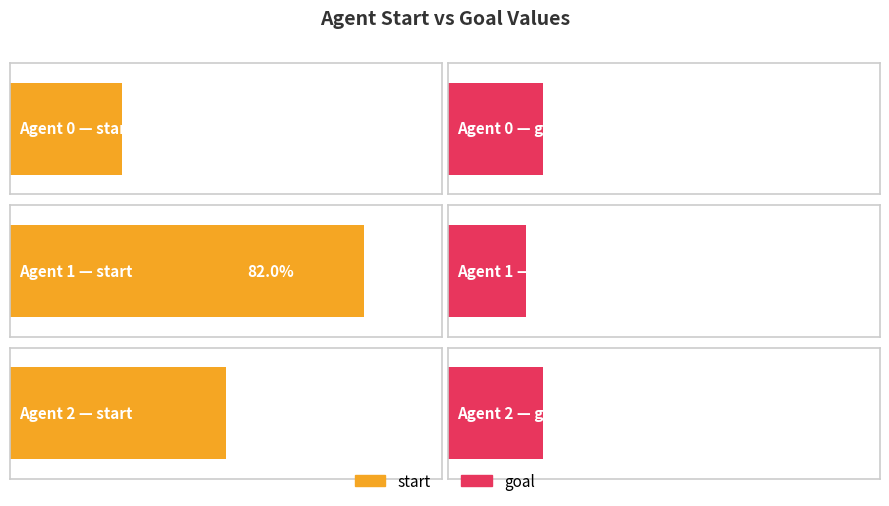

True or false: goal has a value of 12 at 1.

False